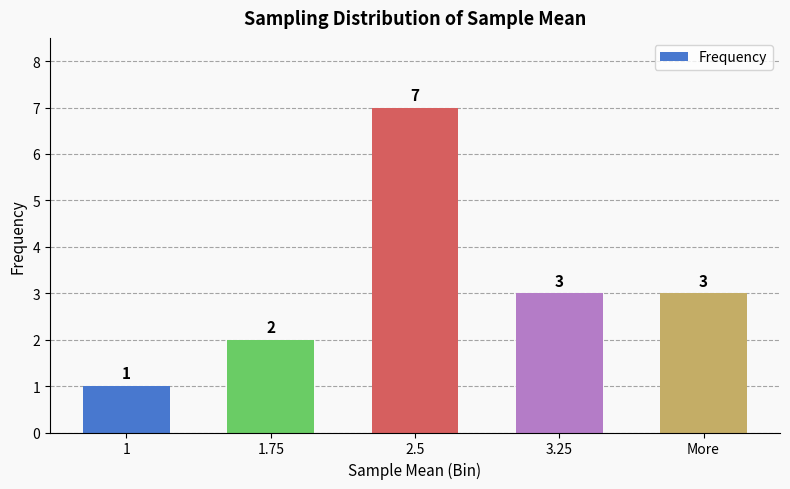

Does the chart contain stacked bars?

No